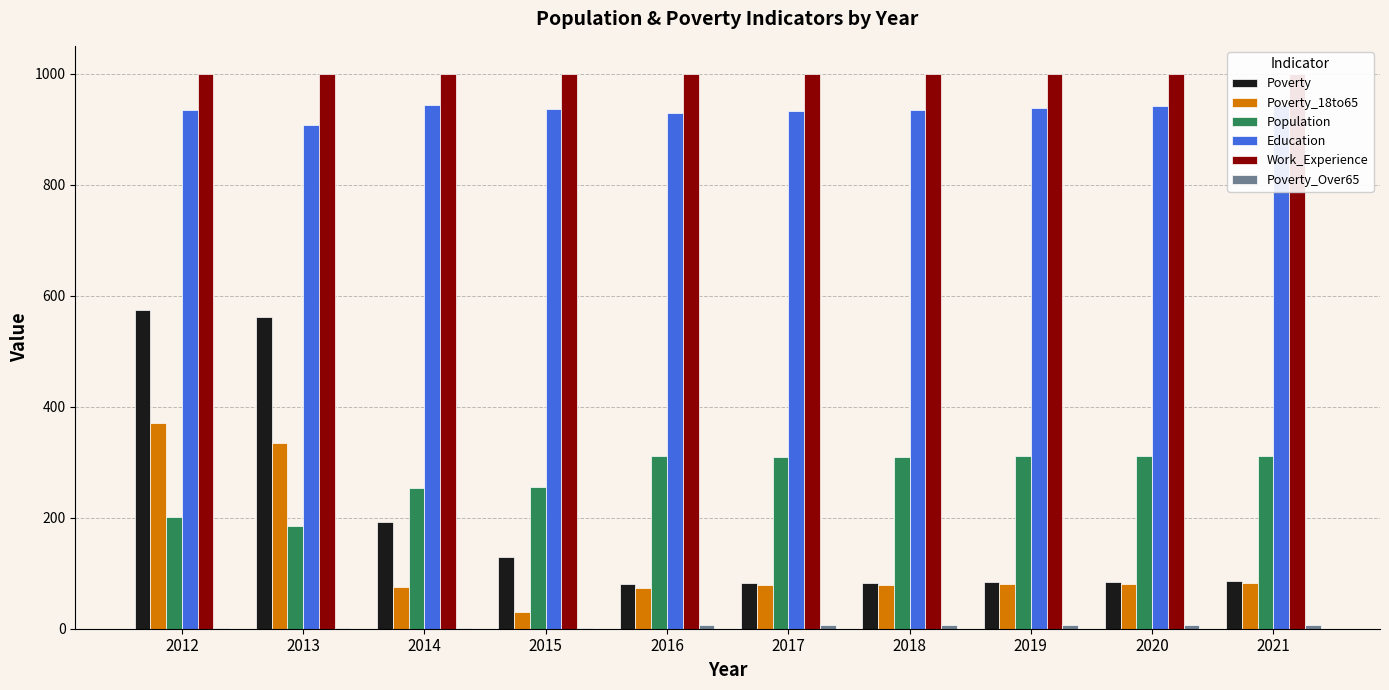

Reading left to right, transcribe all the data shown in this chart.

Poverty: 574	562	193	129	80	82	83	84	85	86
Poverty_18to65: 371	335	75	31	73	78	79	80	81	83
Population: 202	185	253	255	311	309	310	311	312	312
Education: 935	908	944	937	929	933	935	938	941	944
Work_Experience: 1000	1000	1000	1000	1000	1000	1000	1000	1000	1000
Poverty_Over65: 1	1	1	1	6	6	6	6	6	6